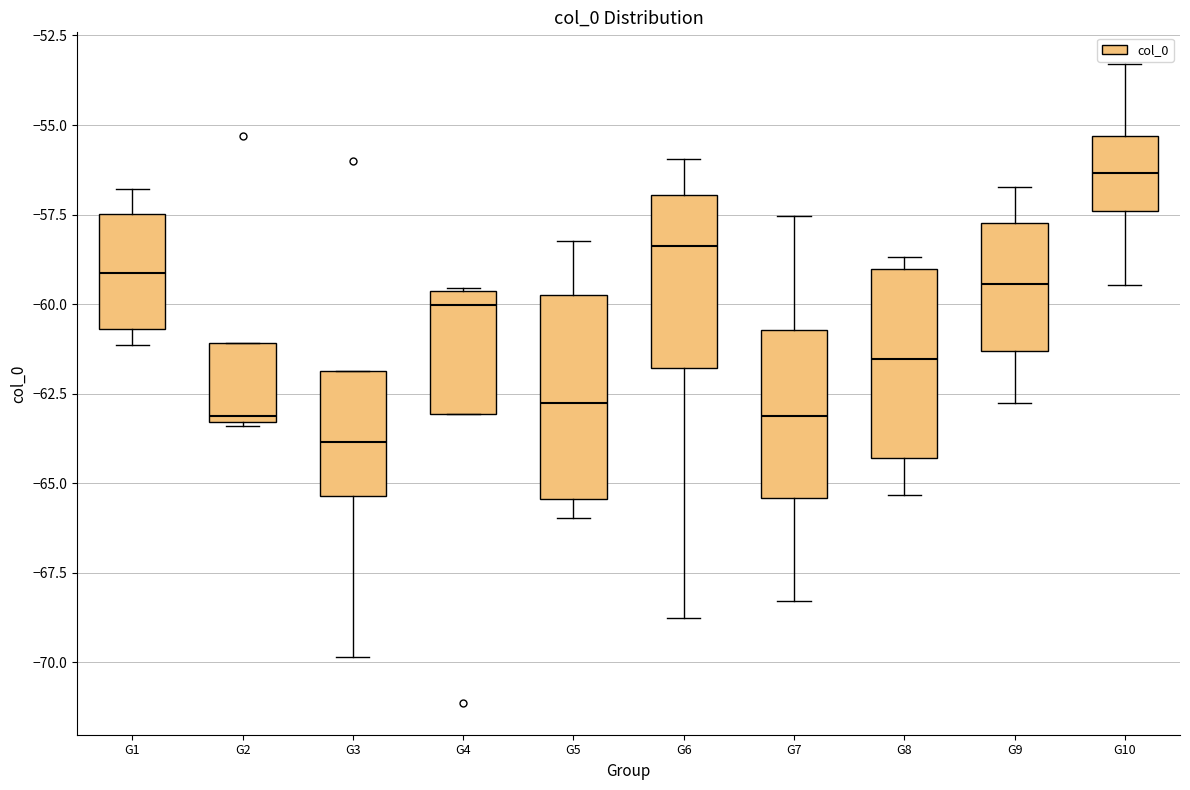

Where does the lower whisker of the box for G8 end on the y-axis? The values are not printed on the chart, so give them approximately, as read against the axis.

-65.5